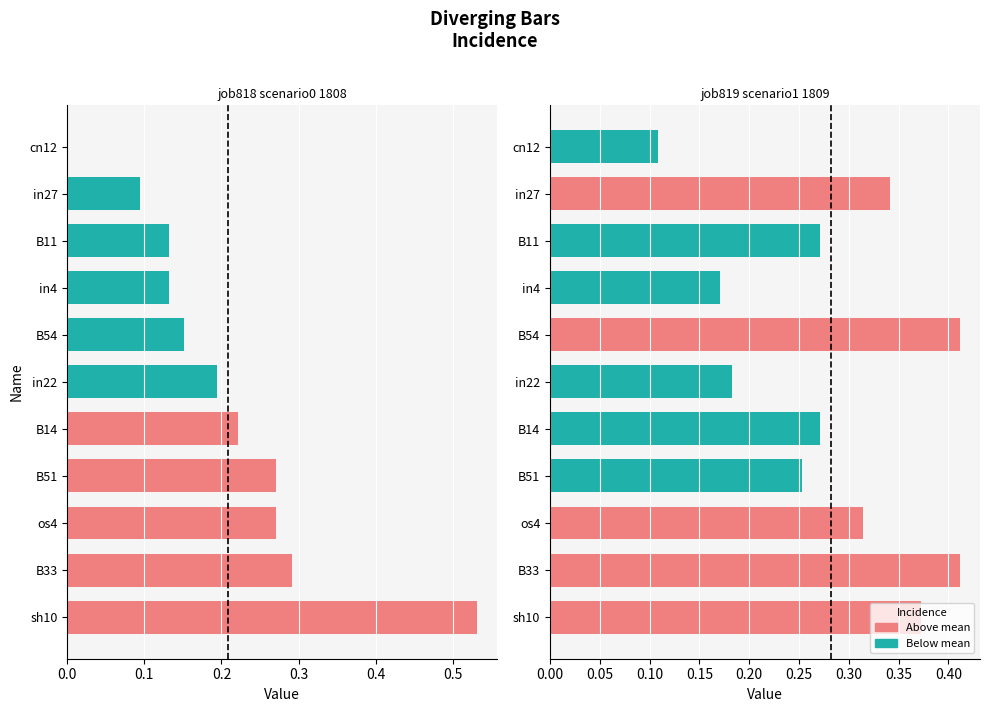

What is the label of the 11th bar from the right?

in27